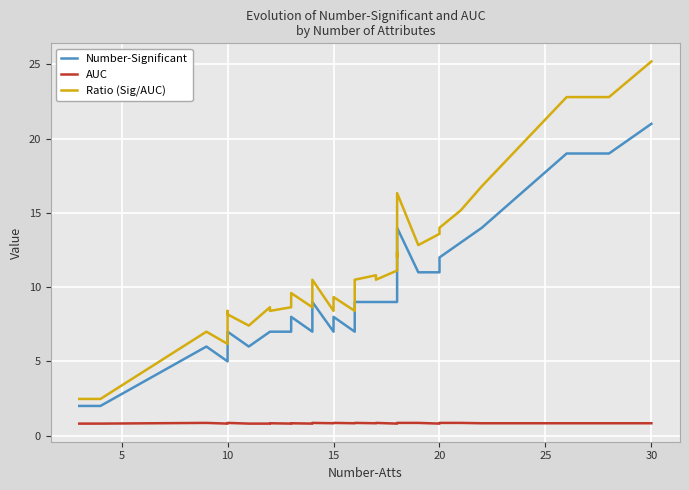

Which category has the highest value in the AUC series?

10